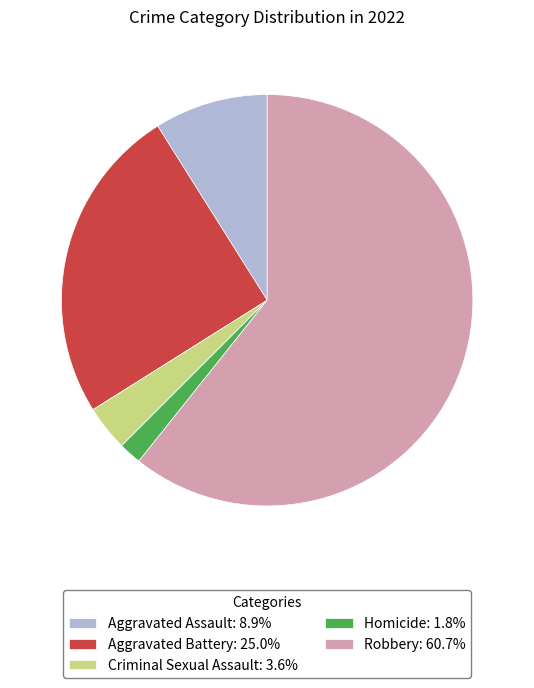

Is the sum of Criminal Sexual Assault: 3.6% and Aggravated Assault: 8.9% greater than half?

No